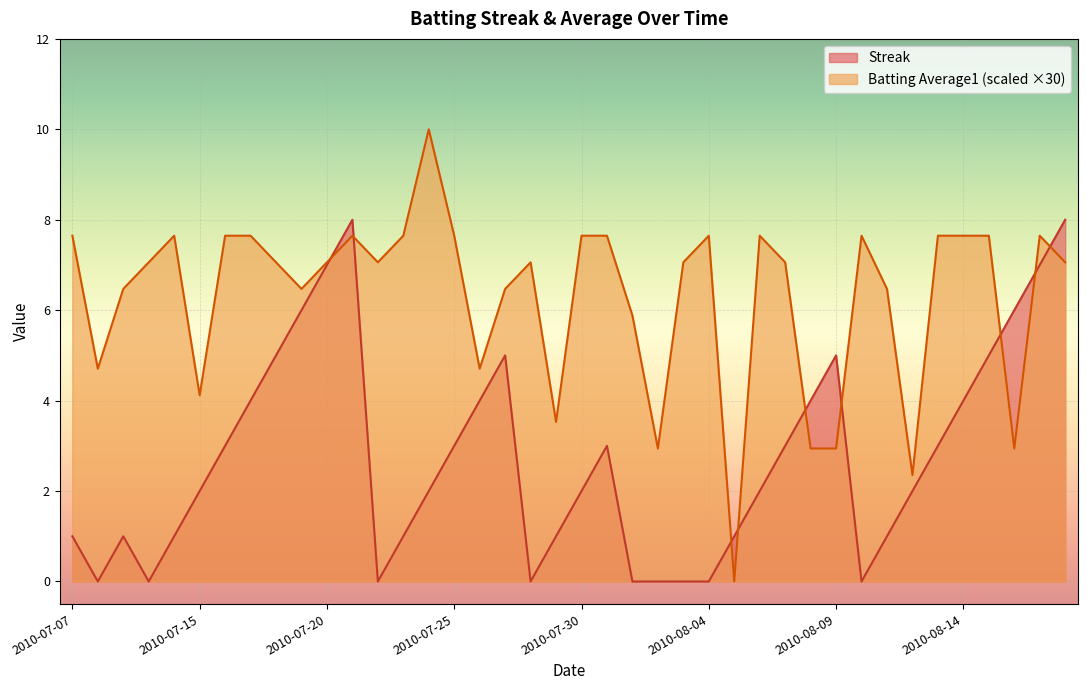

At which label is Streak closest to 4?

2010-07-17